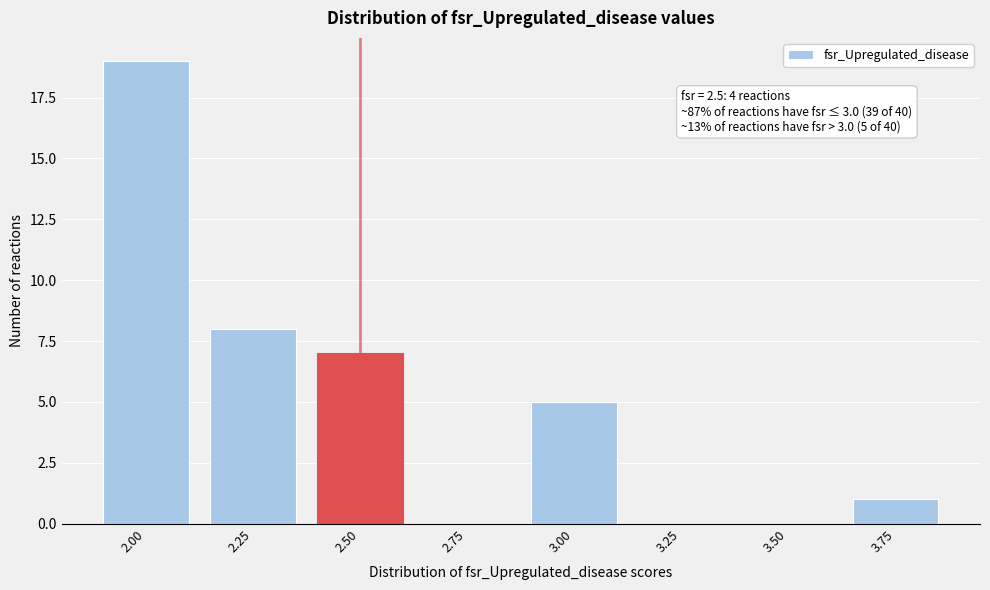

Reading left to right, transcribe all the data shown in this chart.

2.00=19	2.25=8	2.50=7	2.75=0	3.00=5	3.25=0	3.50=0	3.75=1